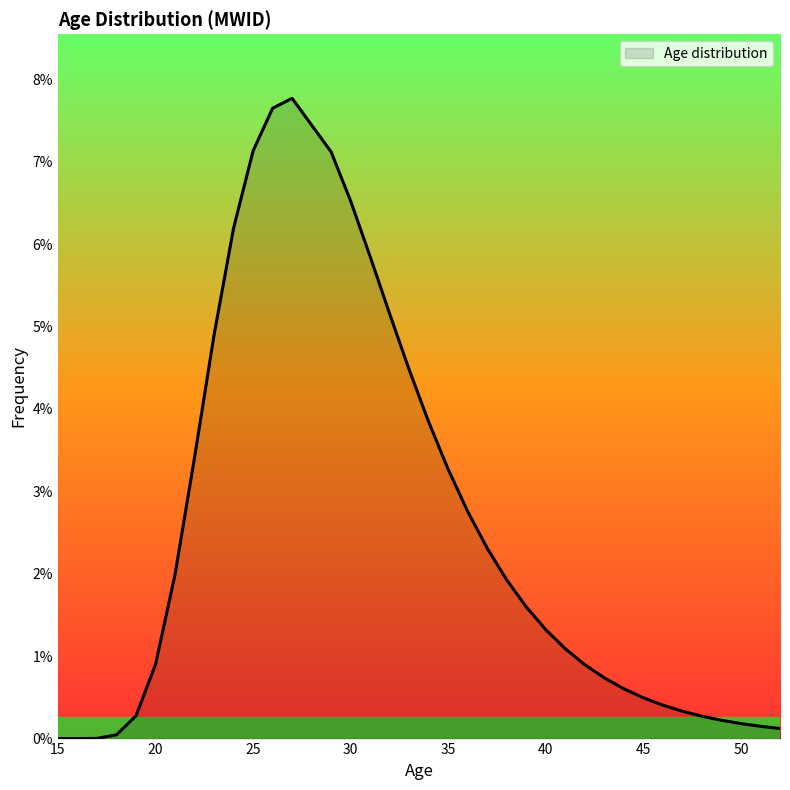

Where is the data nearest to the value 0?

15